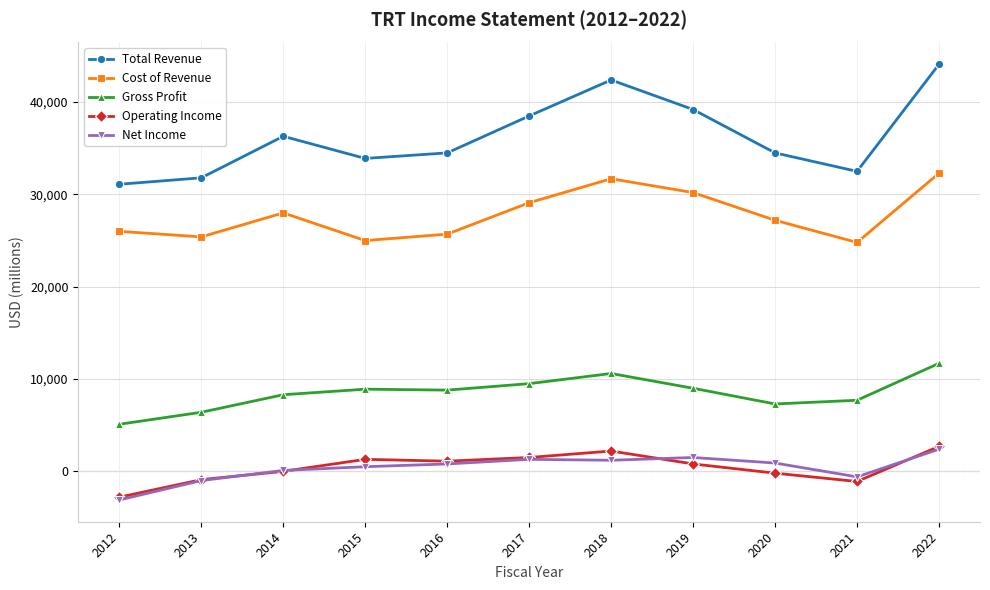

What is the sum of the Total Revenue values at 2014 and 2015?

70200